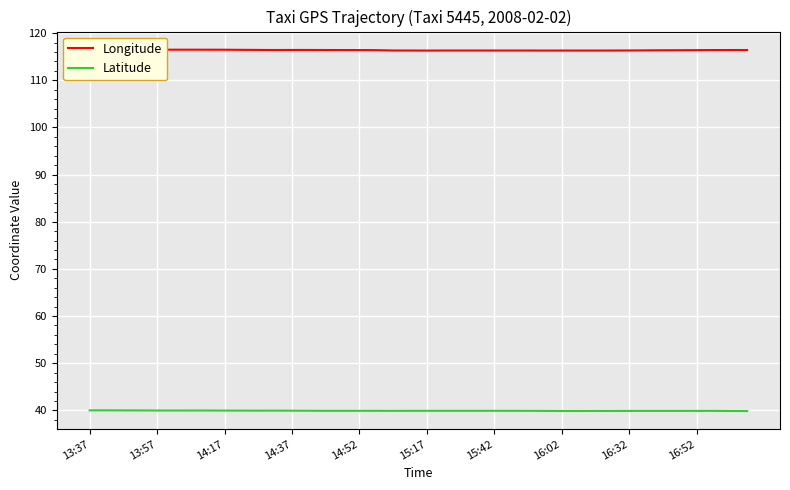

What is the highest value of the Latitude series?

40.0